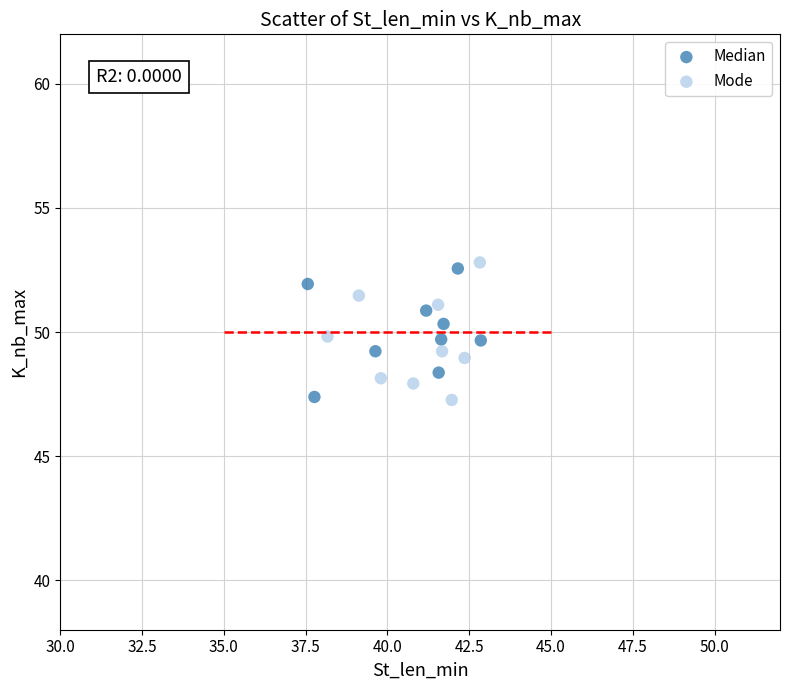

Which series reaches the maximum Y coordinate?

Mode